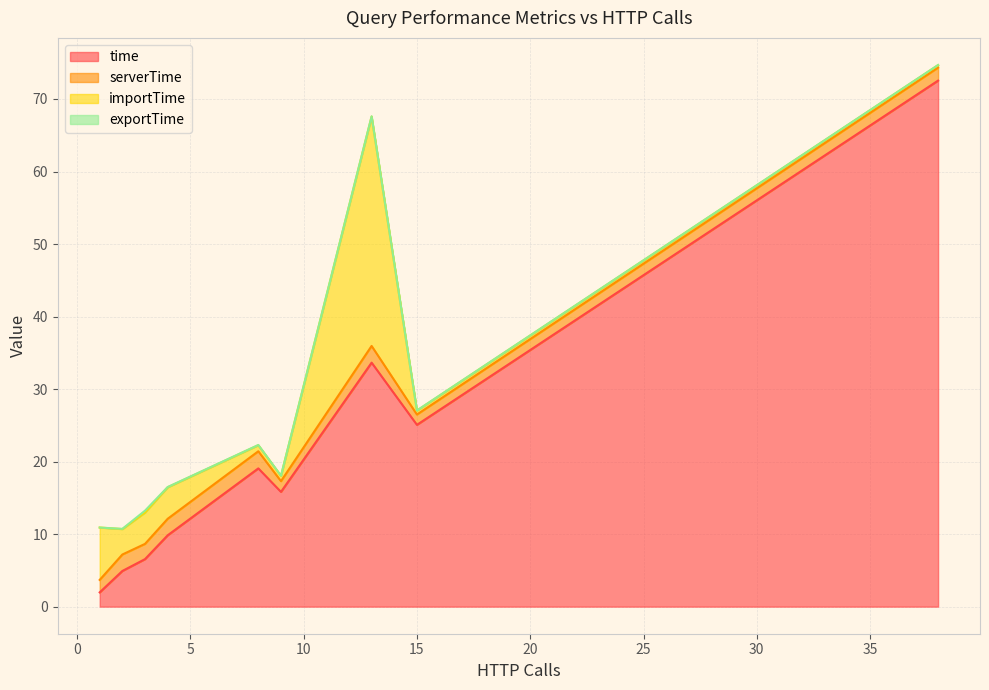

What is the minimum value for importTime?

0.3